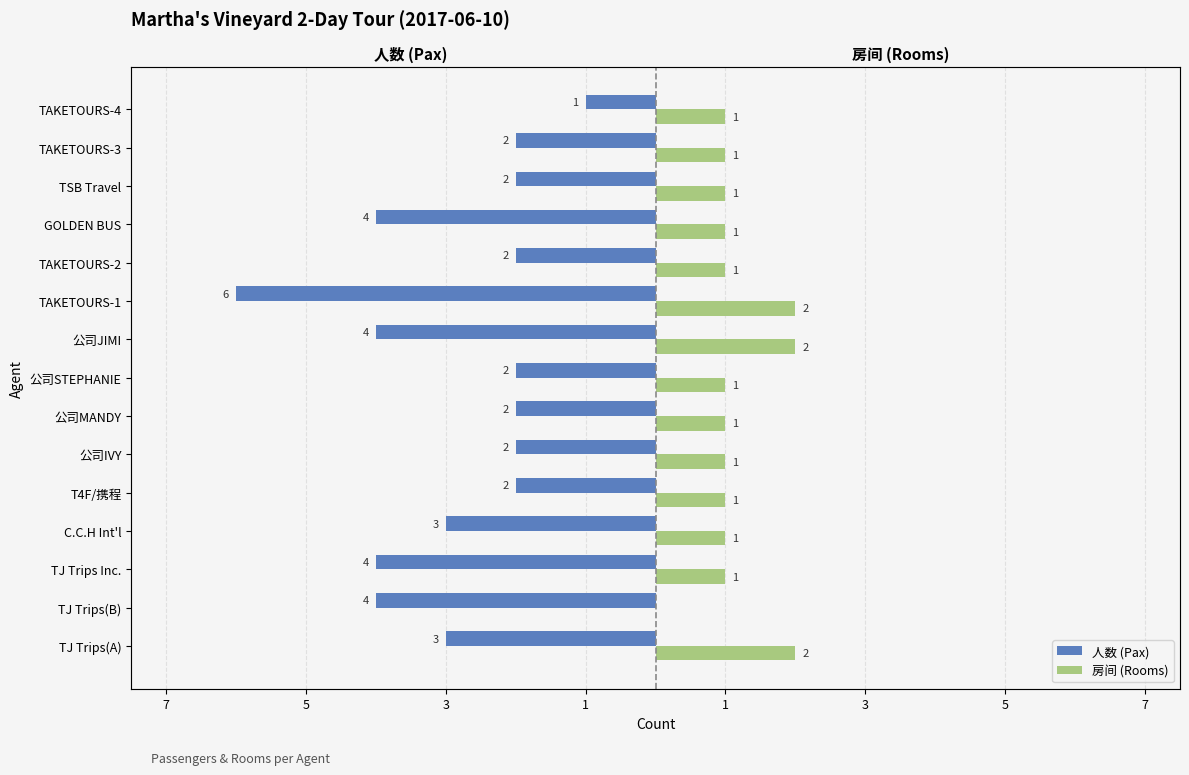

How many 房间 (Rooms) values are between 1 and 2?

14